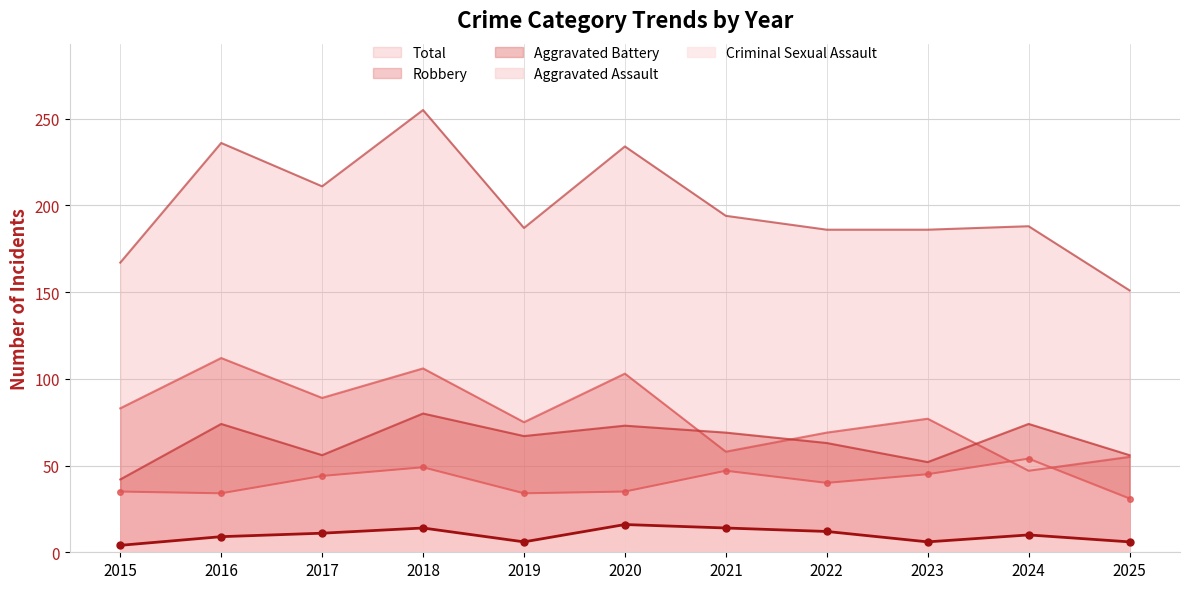

Is it true that Criminal Sexual Assault equals 16 at 2024?

False